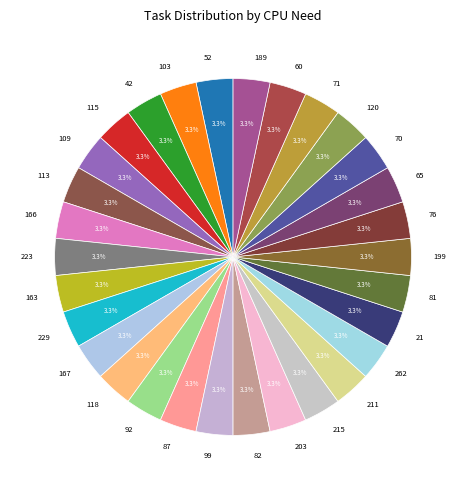

Is there a majority slice in this chart?

No